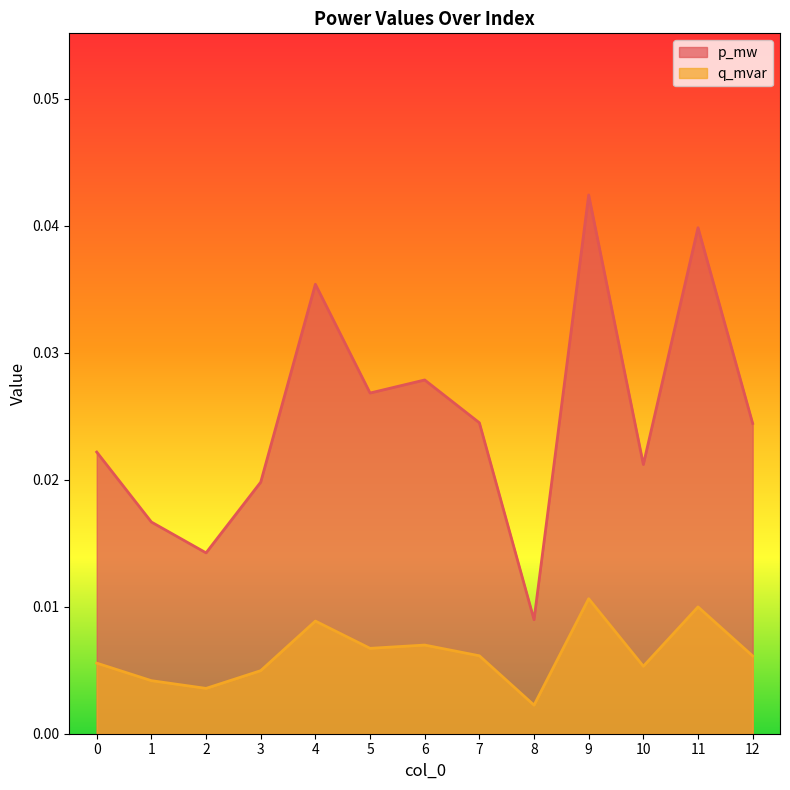

At how many categories does at least one series exceed 0?

13